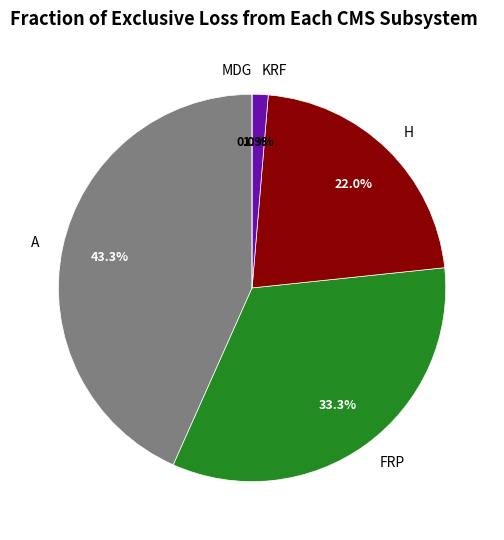

To the nearest percent, what is the difference between the largest and smallest slice percentages?

43%